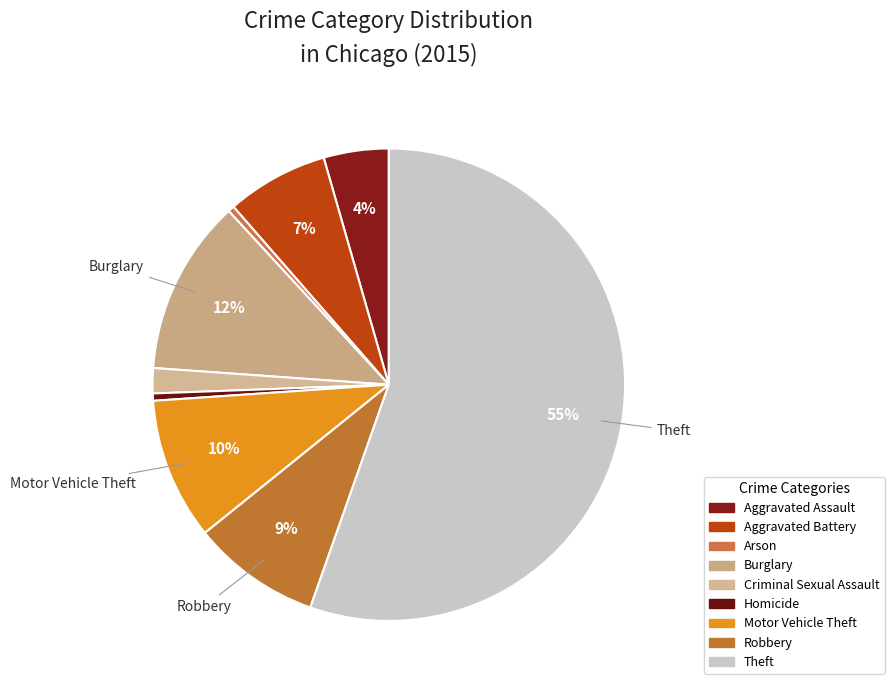

Which category has the biggest portion of the pie?

Theft